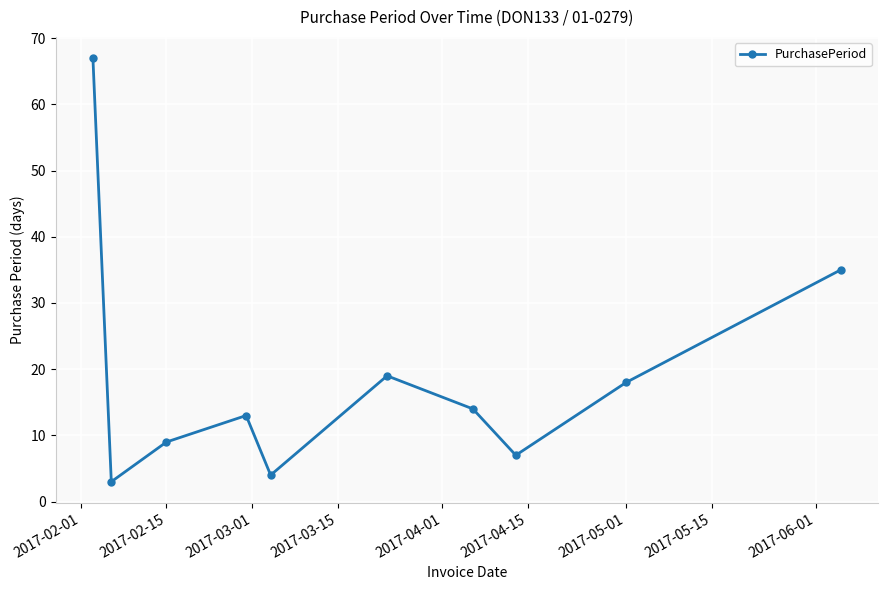

What is the maximum value shown in the chart?

67